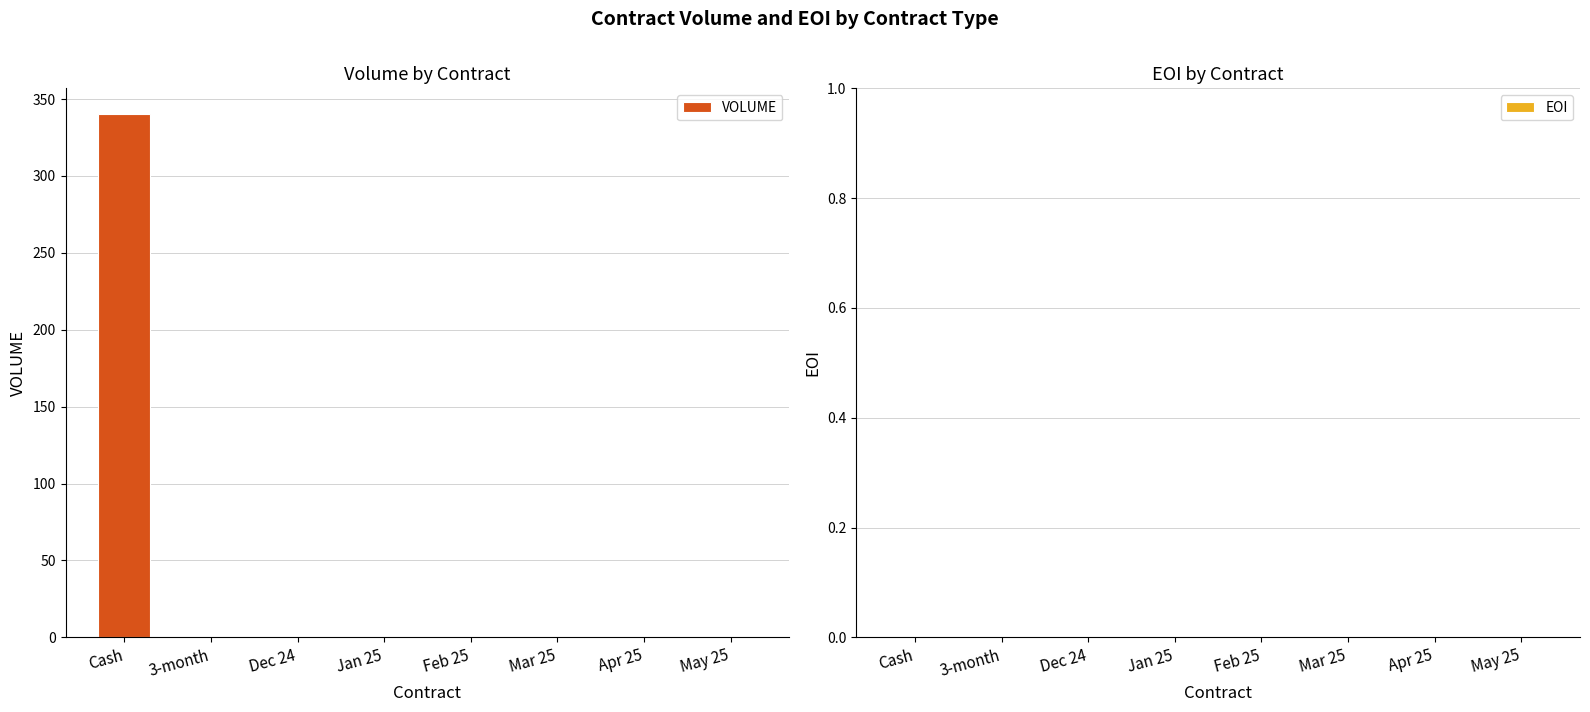

Are the bars horizontal?

No